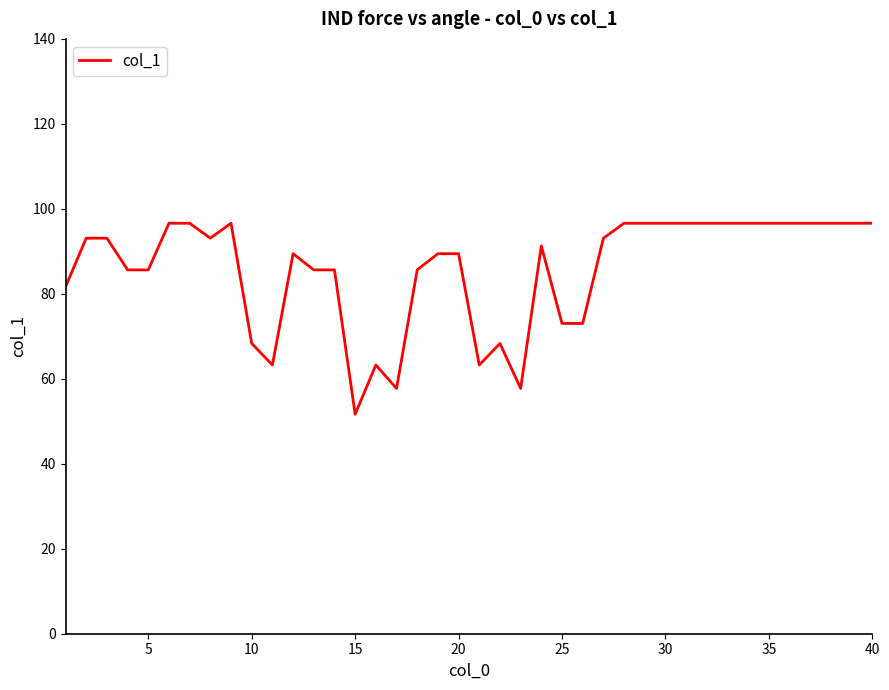

Reading left to right, transcribe all the data shown in this chart.

81.6	93.1	93.1	85.6	85.6	96.6	96.6	93.1	96.6	68.3	63.2	89.4	85.6	85.6	51.6	63.2	57.7	85.6	89.4	89.4	63.2	68.3	57.7	91.3	73.0	73.0	93.1	96.6	96.6	96.6	96.6	96.6	96.6	96.6	96.6	96.6	96.6	96.6	96.6	96.6